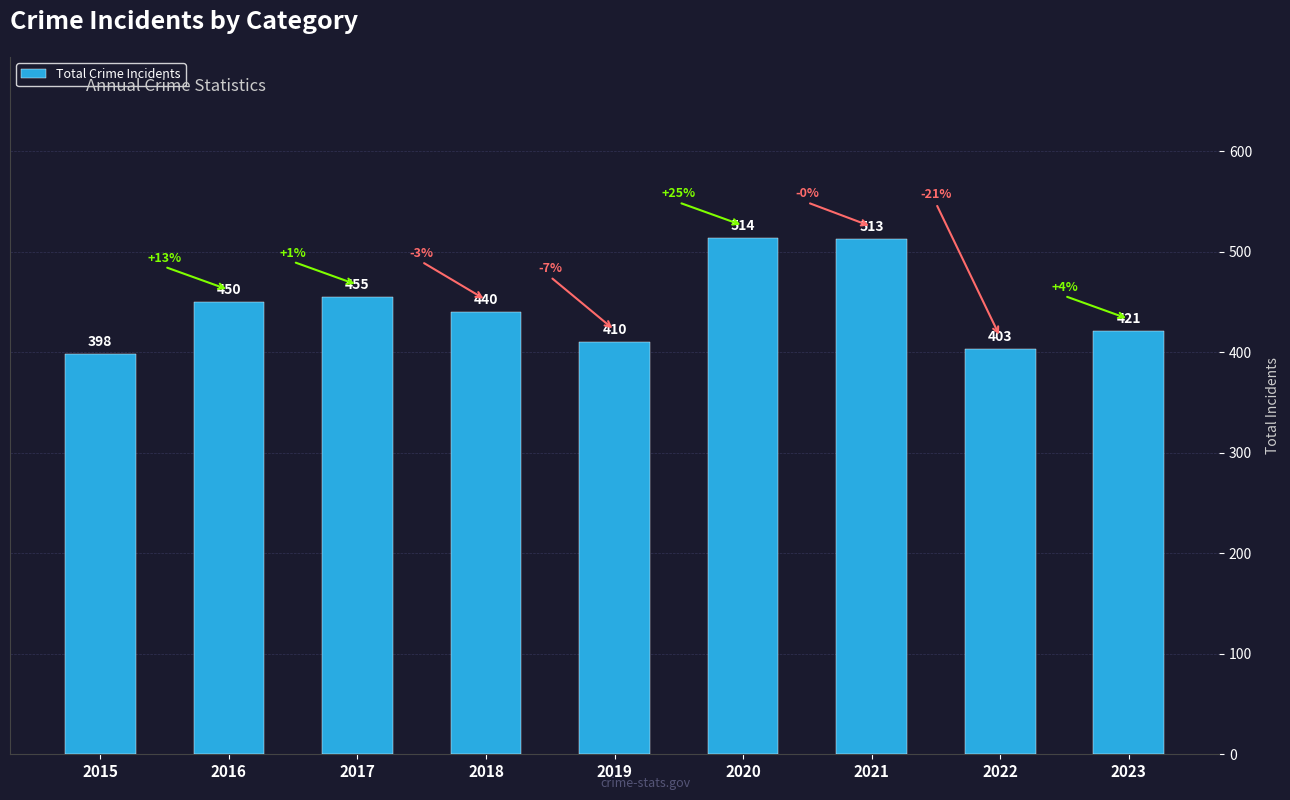

Between 2021 and 2018, which is larger?

2021